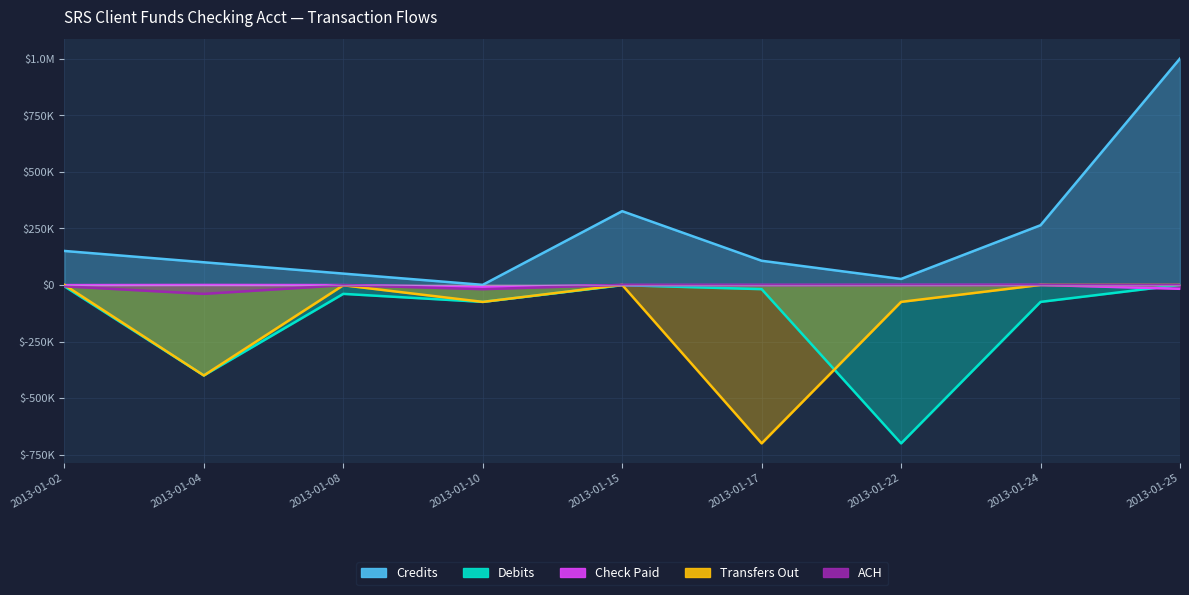

What is the value of the Credits point at the 4th from the left?

293.0